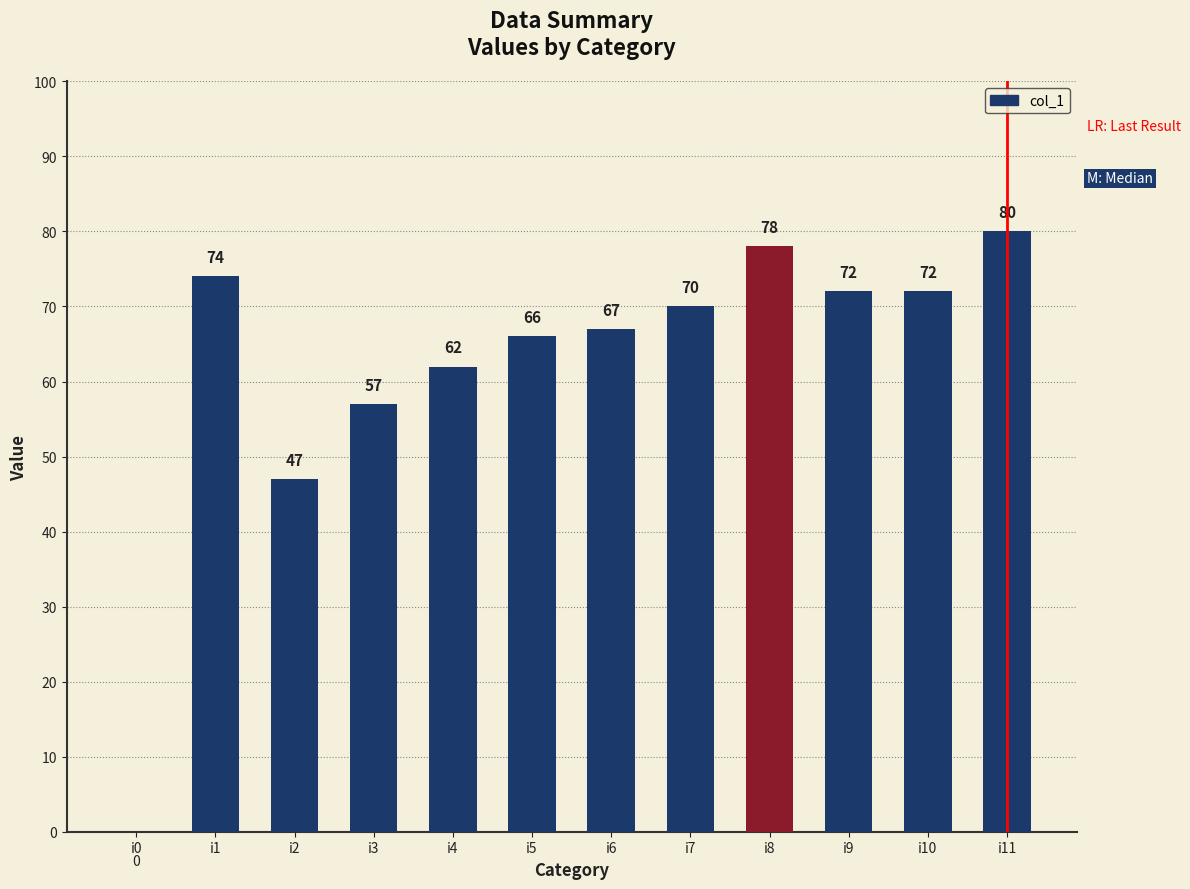

Does the chart contain stacked bars?

No